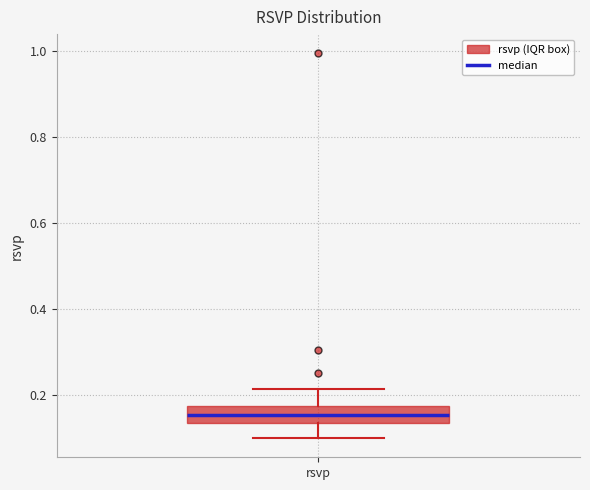

Where does the lower whisker of the box for rsvp end on the y-axis? The values are not printed on the chart, so give them approximately, as read against the axis.

0.10